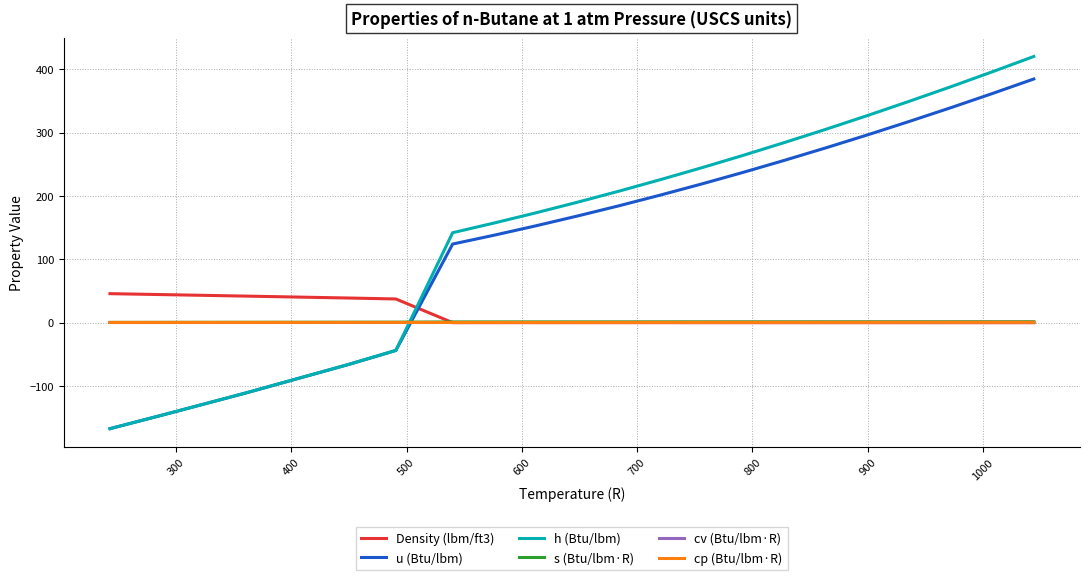

What is the minimum value shown in the chart?

-167.2